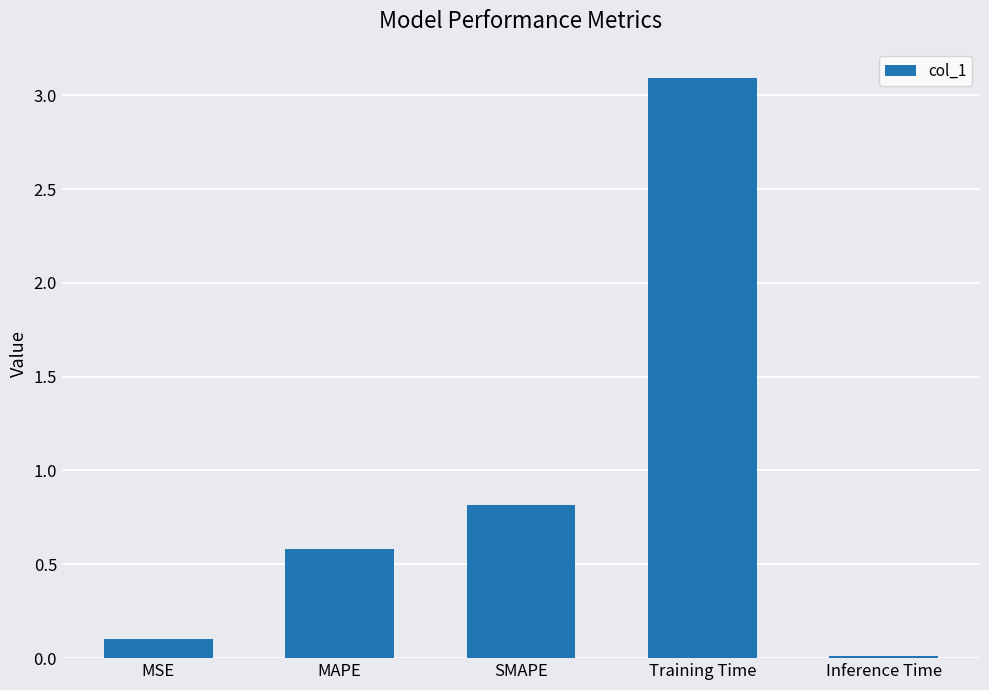

How many categories are shown in the chart?

5